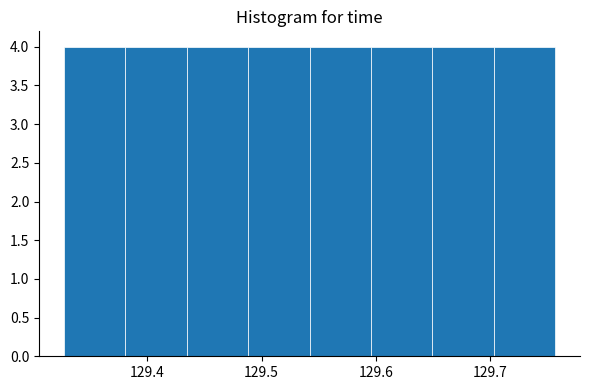

Reading left to right, list every bar in this chart as the range it spans on the x-axis followed by its height. Neither the bar edges nor the heights are printed on the chart, so give them approximately, as read against the axes.

129.33 to 129.38: 4
129.38 to 129.43: 4
129.43 to 129.49: 4
129.49 to 129.54: 4
129.54 to 129.60: 4
129.60 to 129.65: 4
129.65 to 129.70: 4
129.70 to 129.76: 4